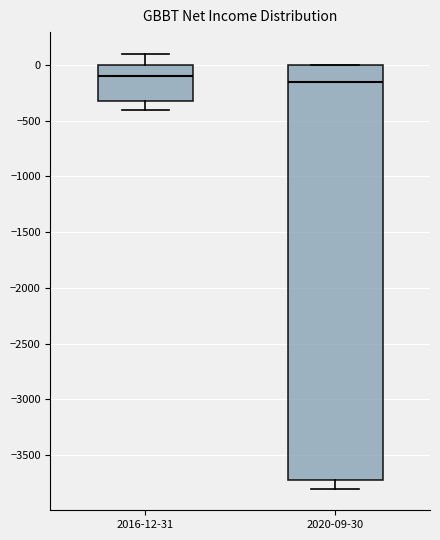

Comparing the boxes themselves (not the whiskers), which one is the tallest?

2020-09-30